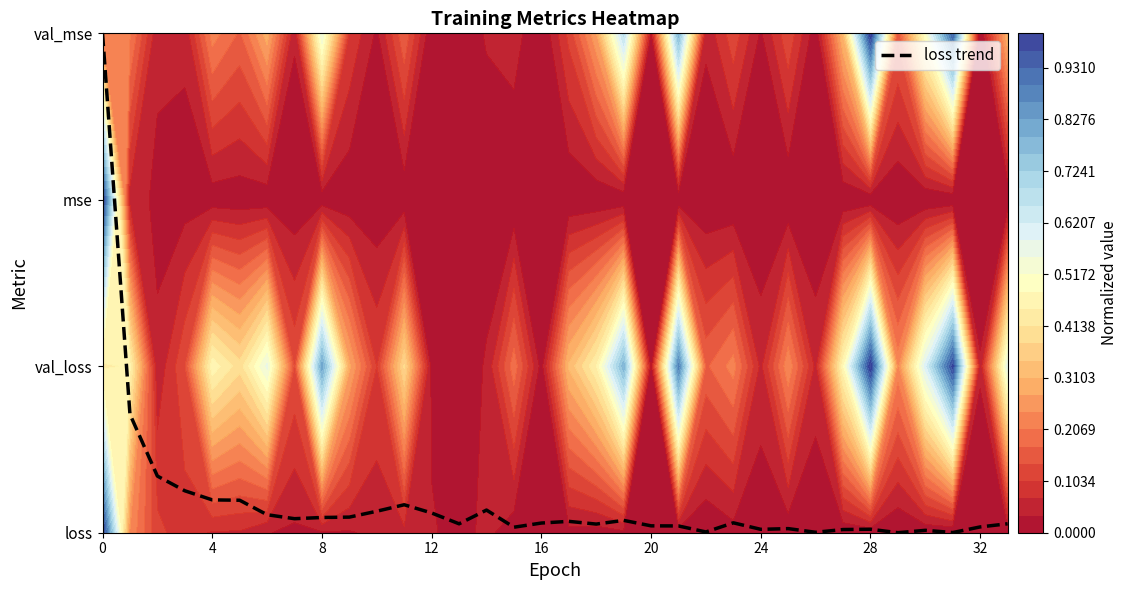

What is the sum of the values at 4 and 24?

0.2